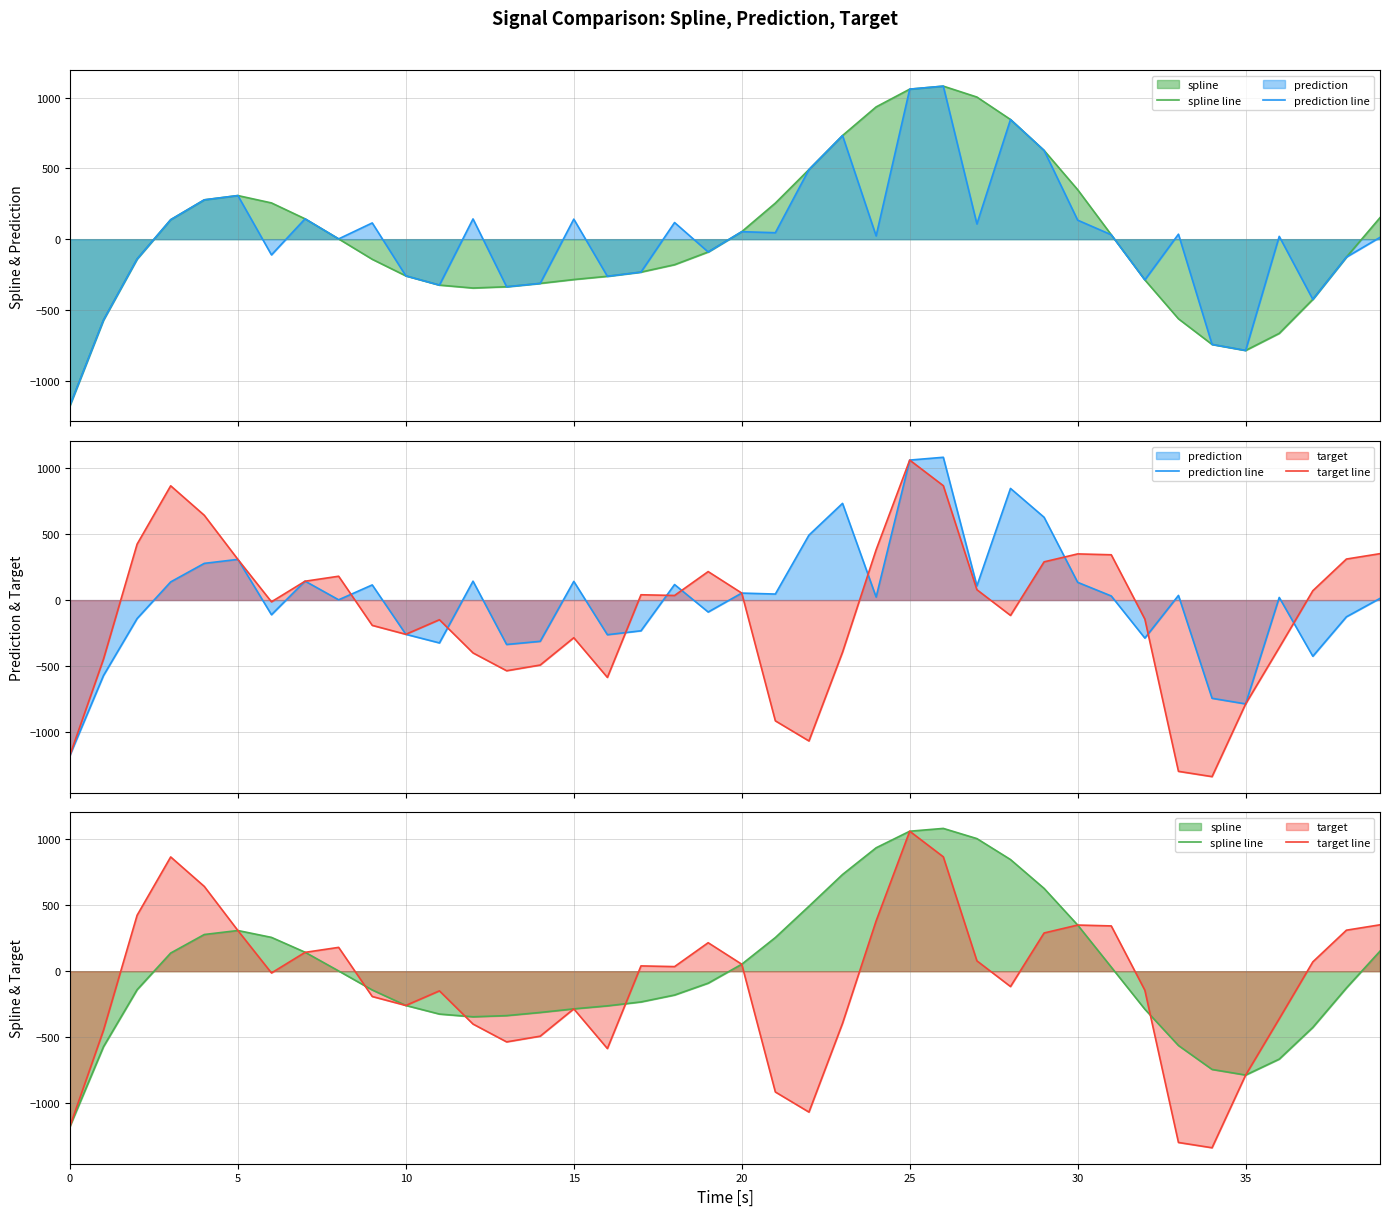

What is the highest value of the target line series?

1060.7